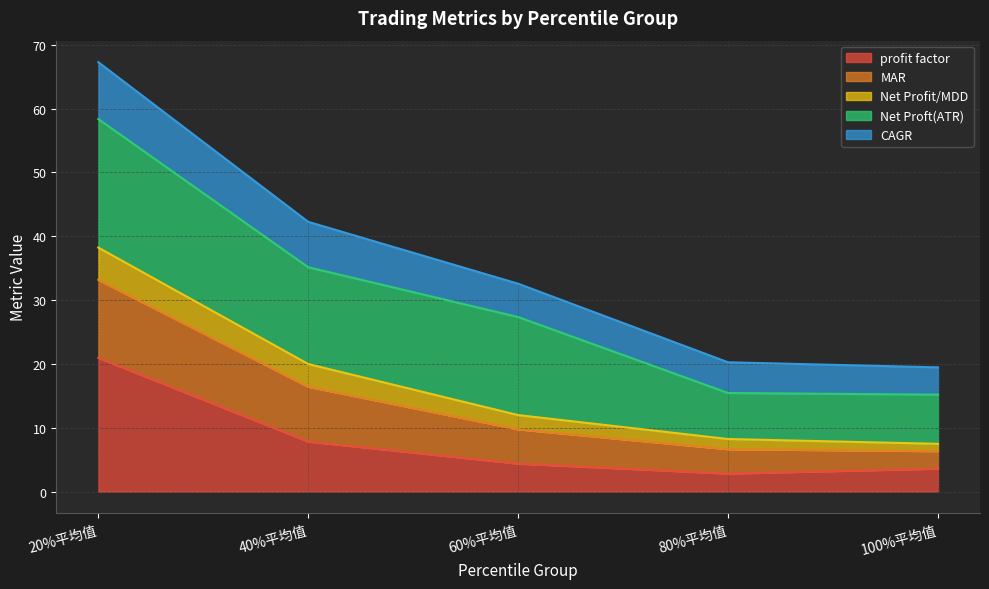

True or false: profit factor has a value of 3.6 at 100%平均值.

True